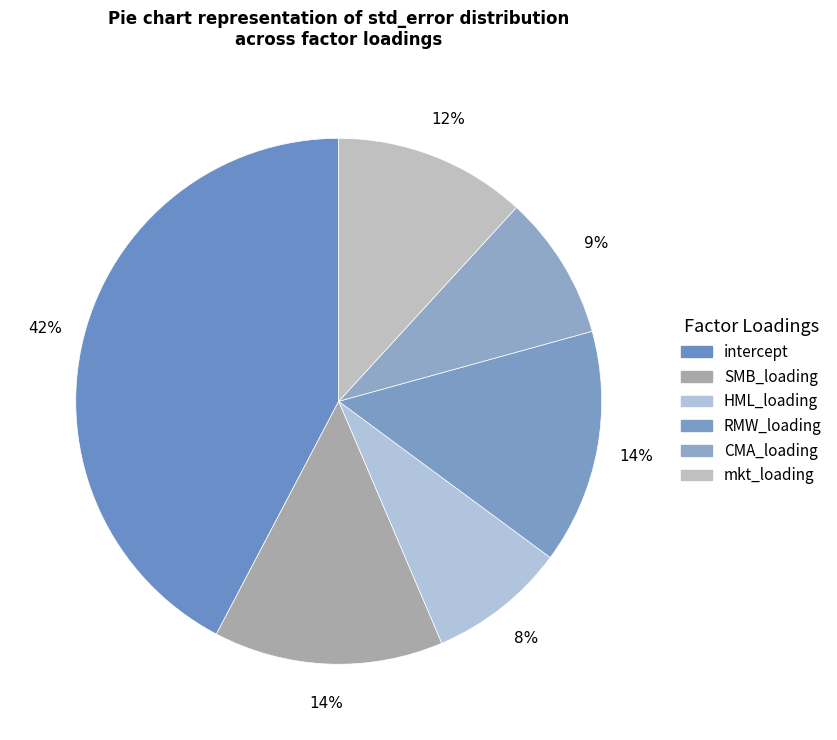

Does any single category account for the majority?

No